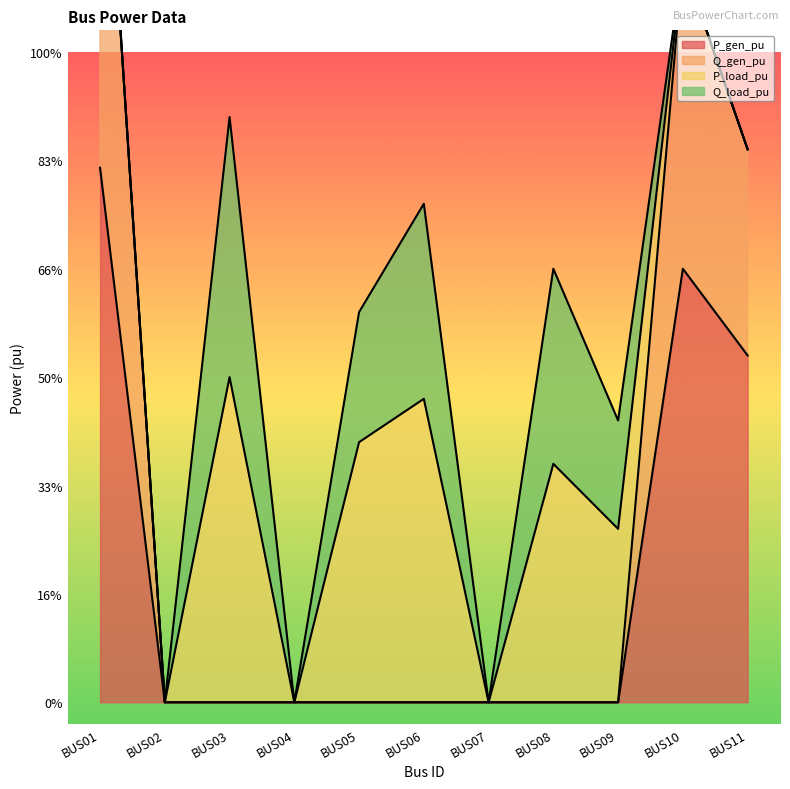

Between BUS02 and BUS07, which series saw the biggest shift?

P_gen_pu